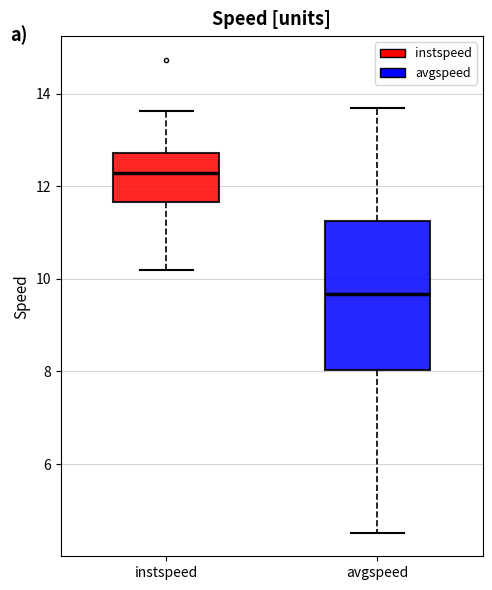

Reading left to right, read every box against the y-axis: the position of its median line, the range the box covers, and the ends of its whiskers. The values are not printed on the chart, so give them approximately, as read against the axis.

instspeed: median 12.2, box 11.6 to 12.8, whiskers 10.2 to 13.6
avgspeed: median 9.6, box 8.0 to 11.2, whiskers 4.6 to 13.6